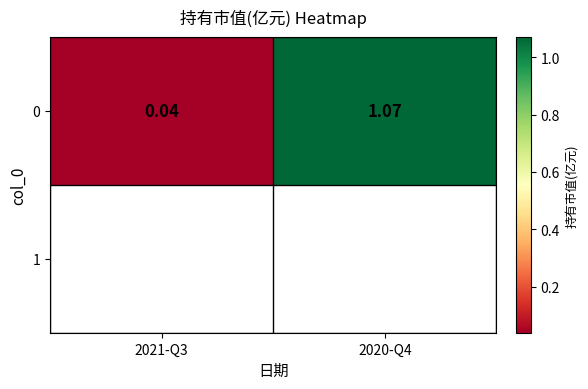

What is the difference between the values at 2020-Q4 and 2021-Q3?

1.0